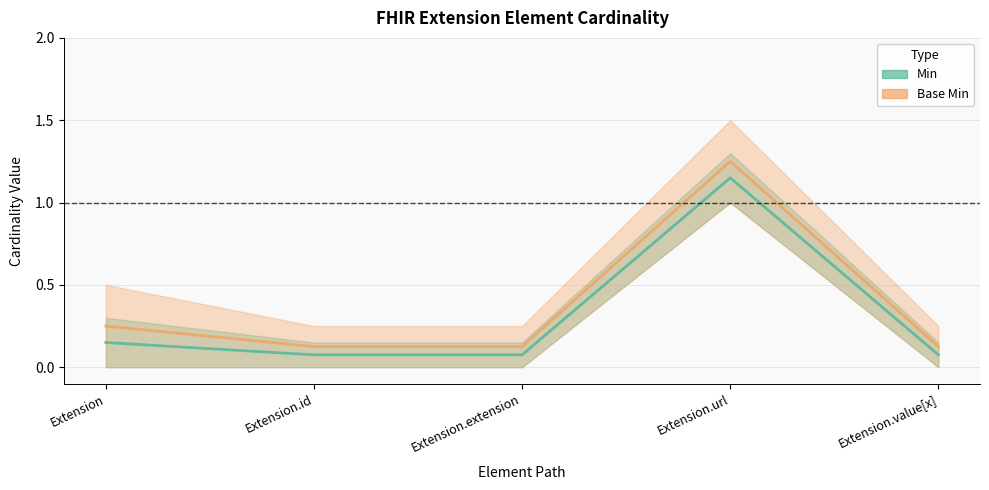

What is the label of the 5th point from the right?

Extension